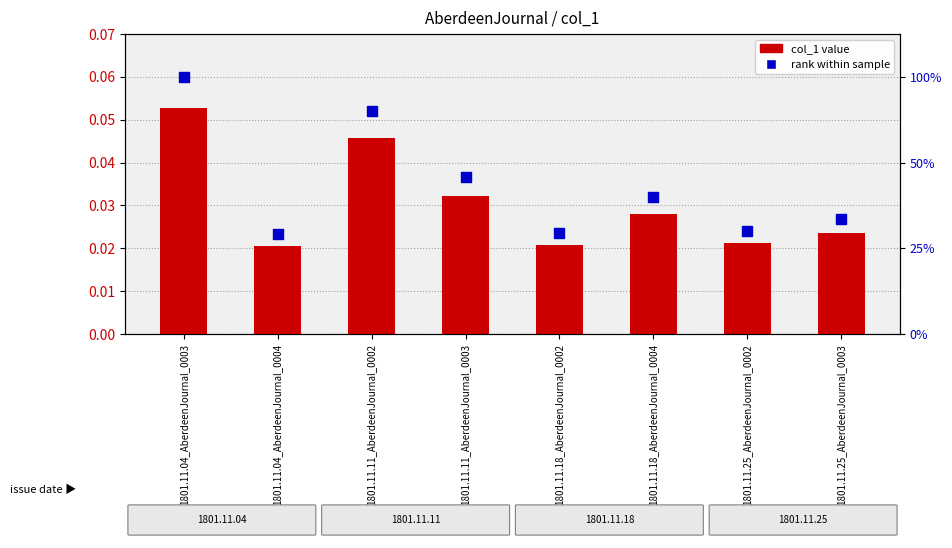

What are all the series names shown in the legend?

col_1 value, rank within sample